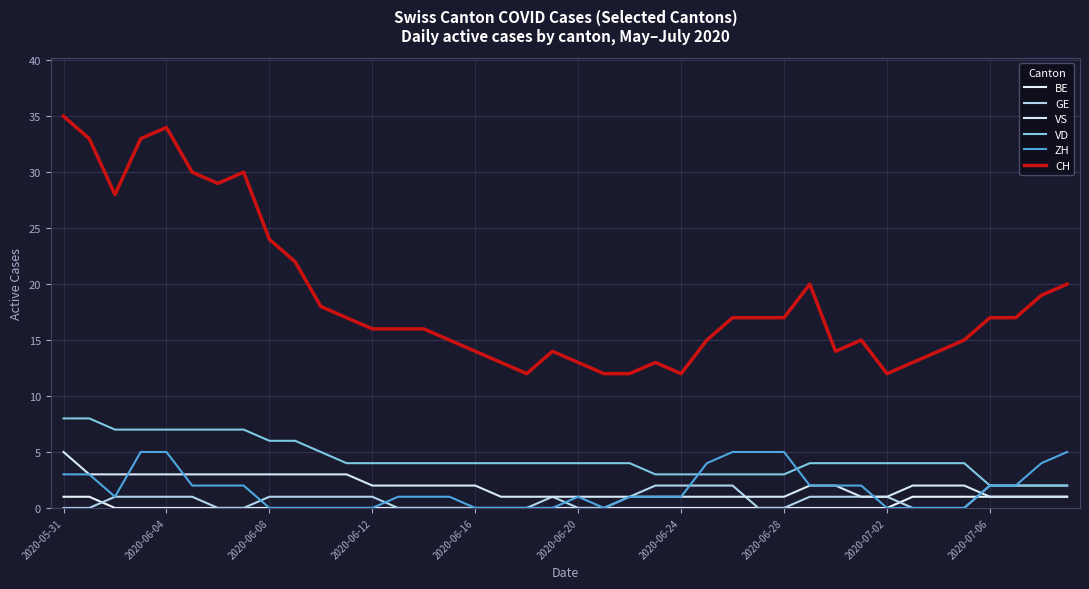

What is the difference between the maximum and minimum values in the BE series?

1